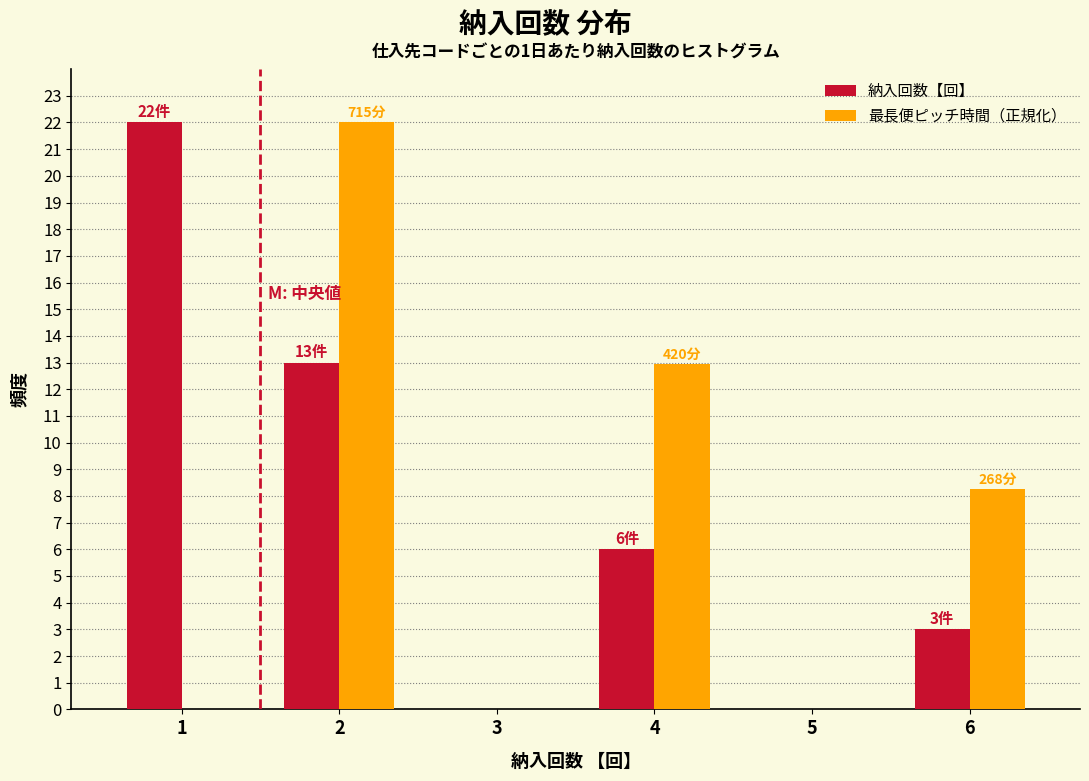

Reading right to left, transcribe all the data shown in this chart.

納入回数【回】: 6=3.0	5=0.0	4=6.0	3=0.0	2=13.0	1=22.0
最長便ピッチ時間（正規化）: 6=8.3	5=0.0	4=12.9	3=0.0	2=22.0	1=0.0